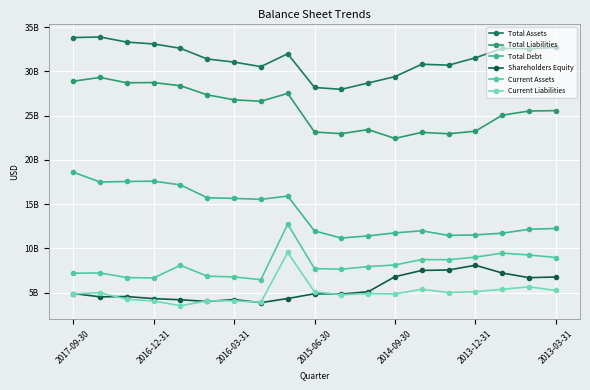

Where is Shareholders Equity nearest to the value 5994500000?

17